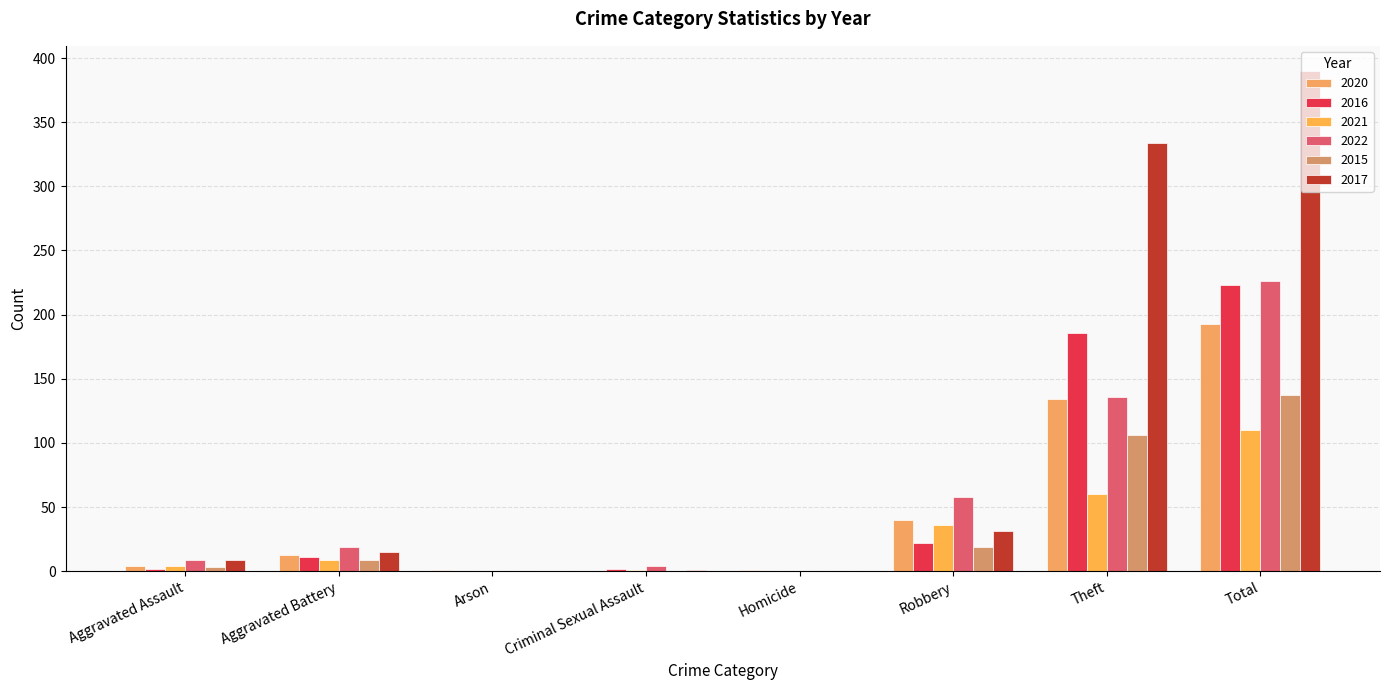

At which label does 2017 first exceed 15?

Robbery